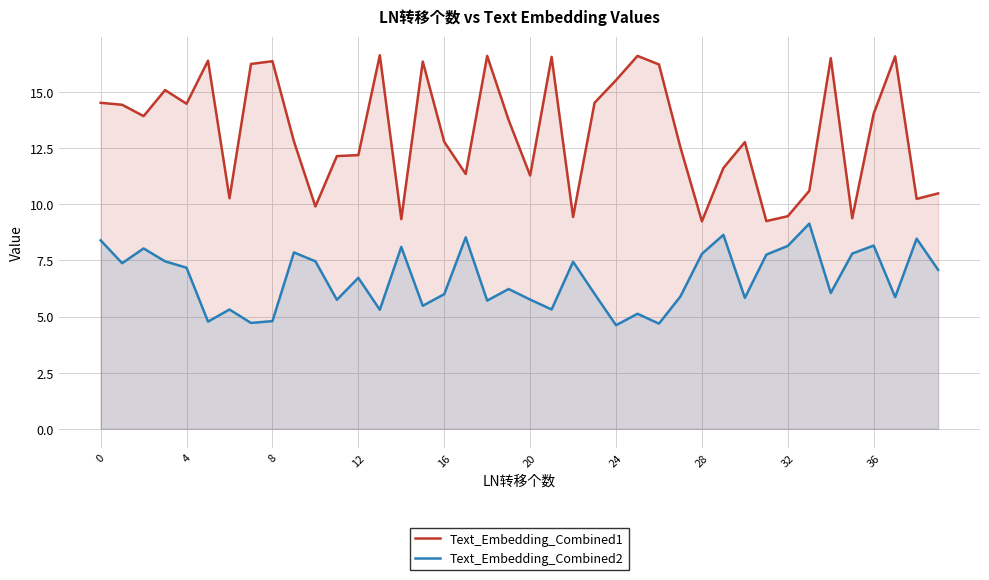

What is the spread (max minus min) of values at 16?

6.8